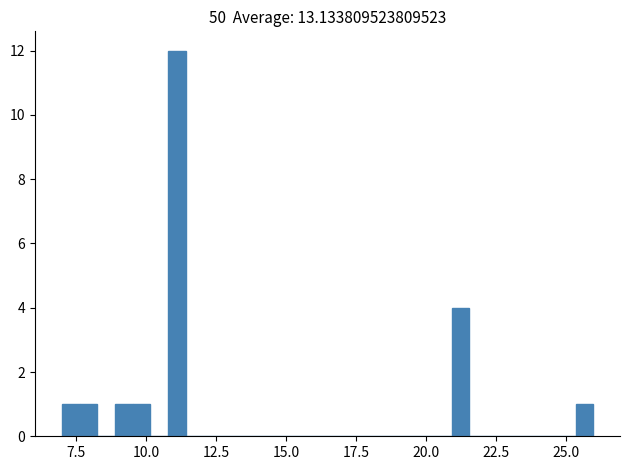

Read against the x-axis, roughly where is the centre of the tallest bar?

11.0